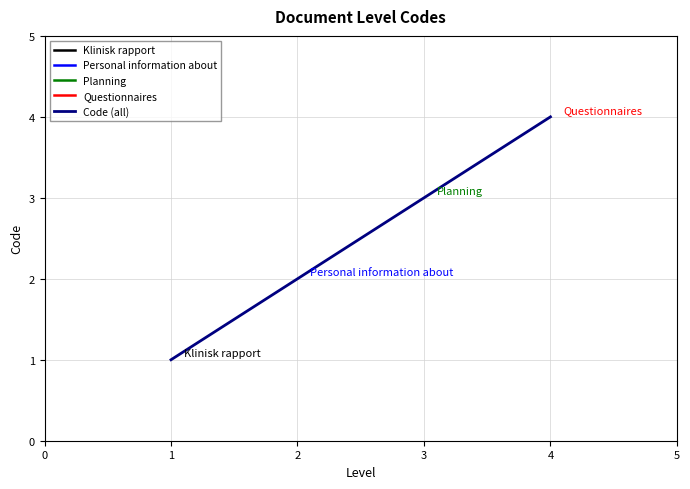

What is the value of the 3rd point from the left?

3